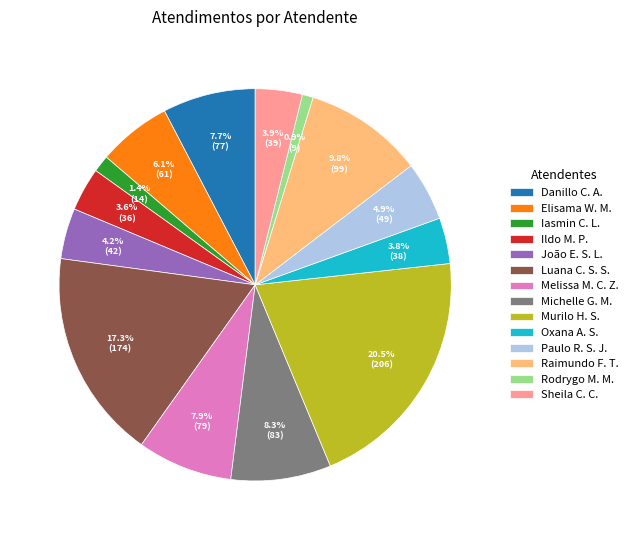

What is the largest slice in the pie chart?

Murilo H. S.